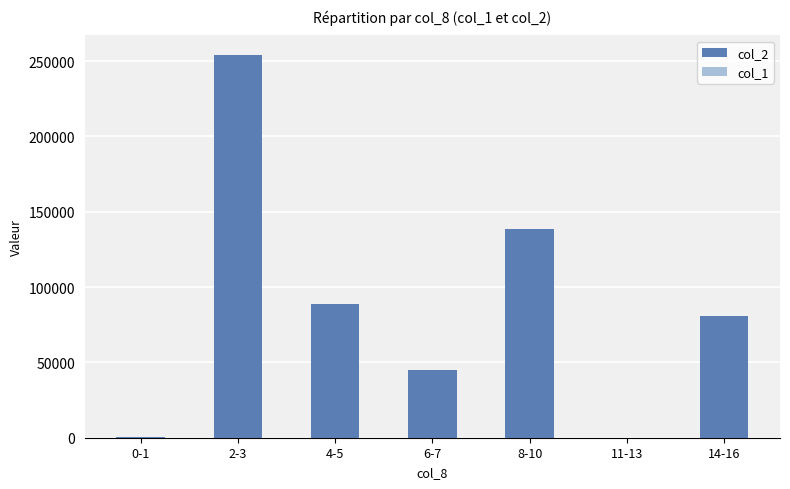

Count the number of categories in the chart.

7